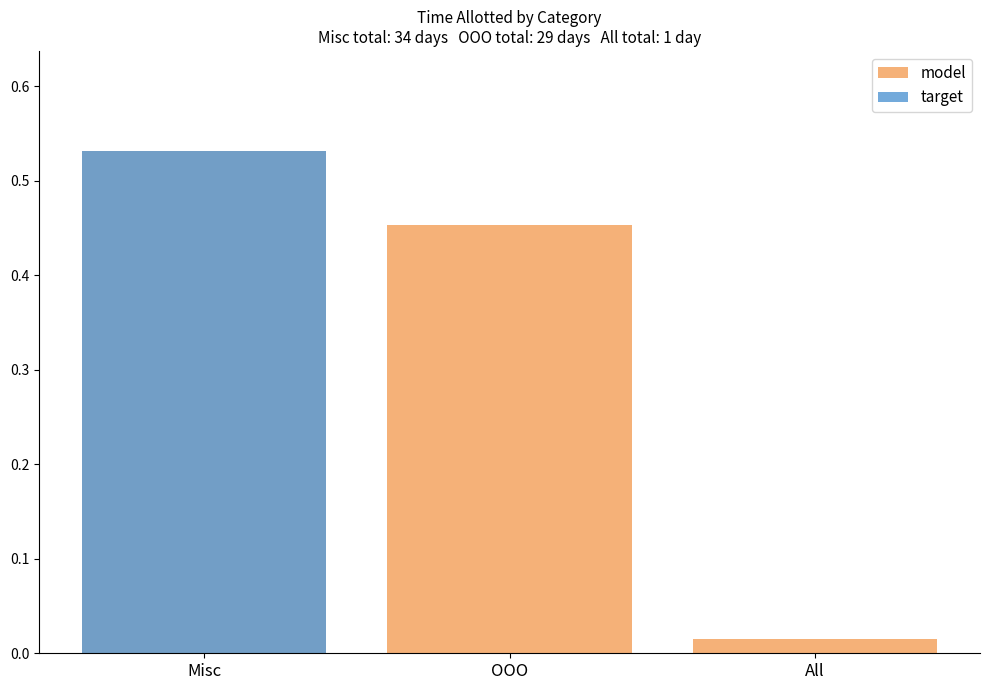

What is the label of the 3rd bar from the right?

Misc